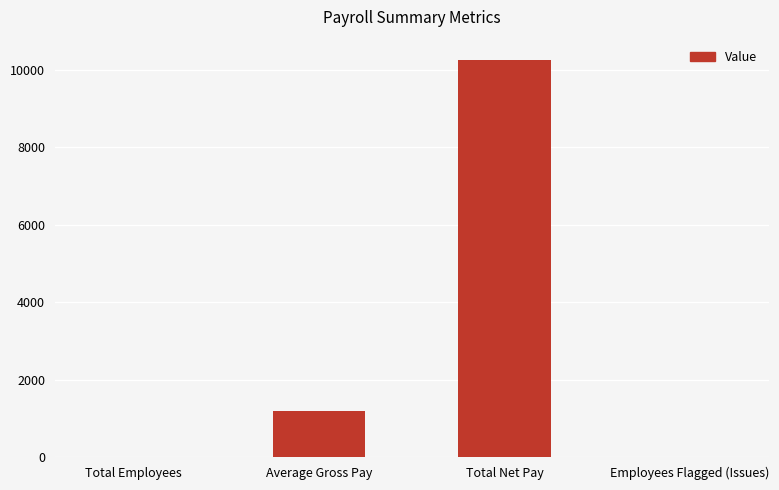

True or false: the data shows 16805.1 at Total Net Pay.

False